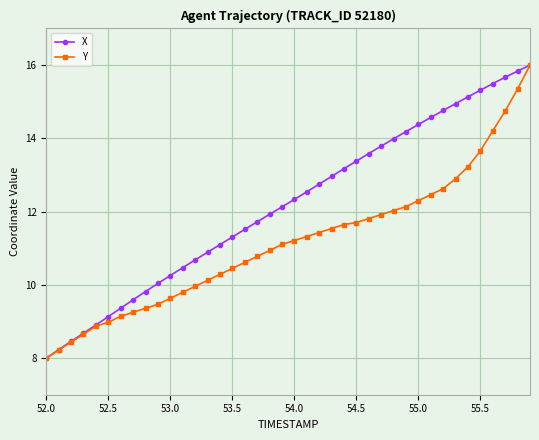

List the series in order of their overall mean, lowest first.

Y, X